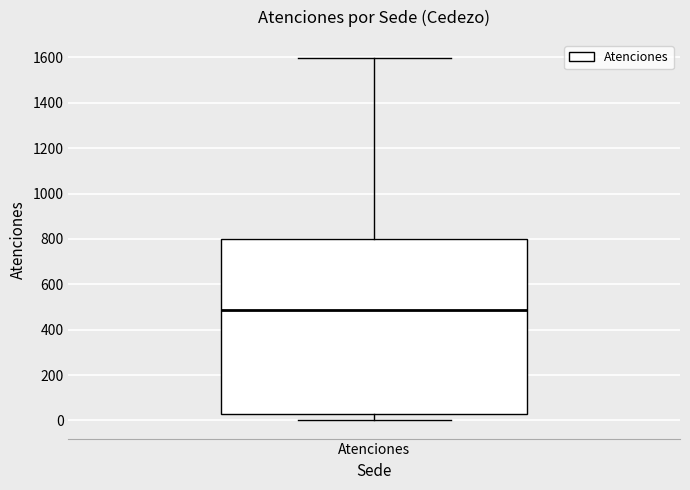

Read this box plot against the y-axis: the position of the median line, the range covered by the box, and the ends of both whiskers. The values are not printed on the chart, so give them approximately, as read against the axis.

median 480, box 20 to 800, whiskers 0 to 1600